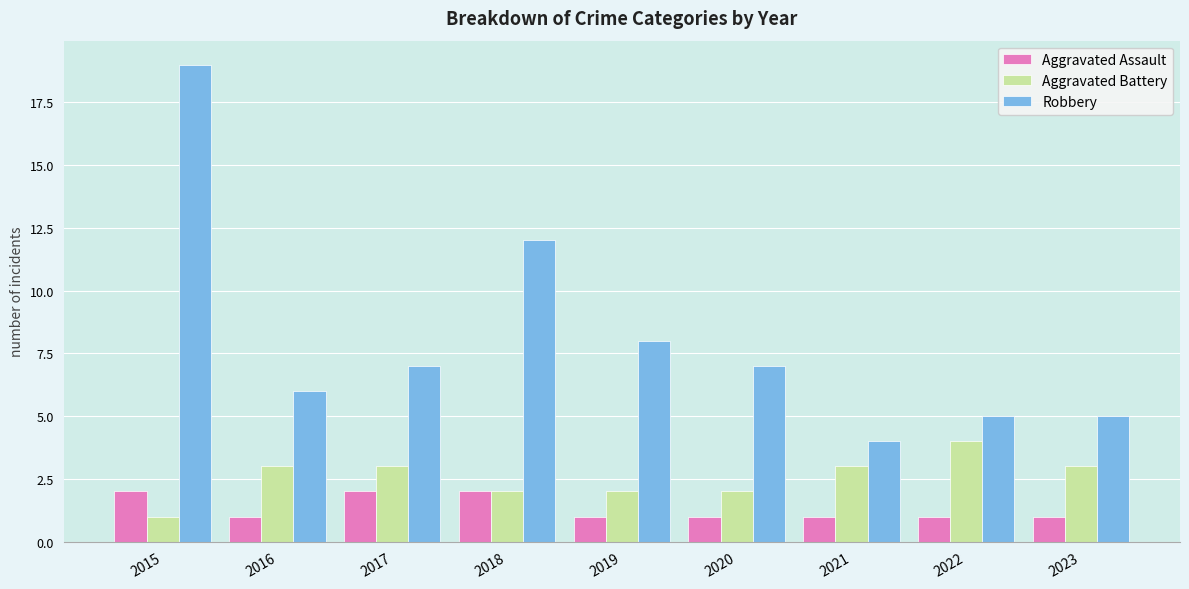

What is the spread (max minus min) of values at 2020?

6